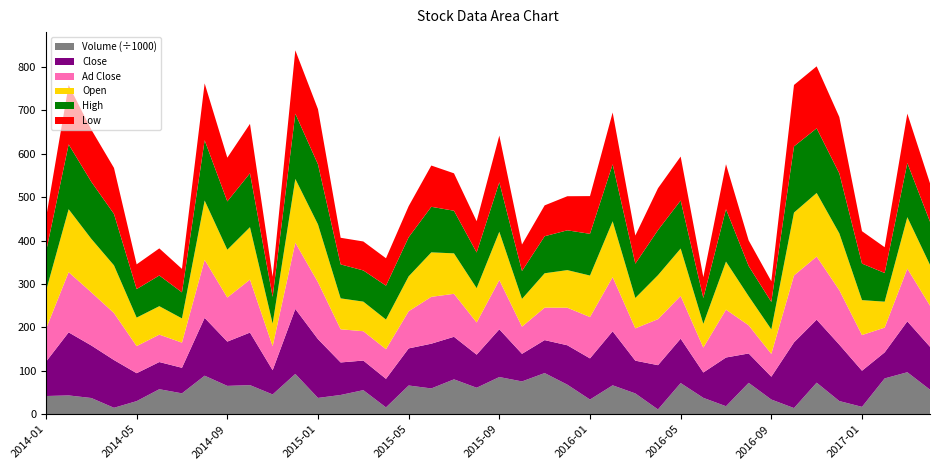

Reading left to right, extract all data points from this chart.

Volume: 2014-01=41921.0	2014-02=43307.0	2014-03=37355.0	2014-04=14835.0	2014-05=30159.0	2014-06=57605.0	2014-07=48088.0	2014-08=88752.0	2014-09=65284.0	2014-10=67043.0	2014-11=45547.0	2014-12=92844.0	2015-01=37532.0	2015-02=44349.0	2015-03=55445.0	2015-04=15713.0	2015-05=66178.0	2015-06=59407.0	2015-07=80340.0	2015-08=60990.0	2015-09=85672.0	2015-10=75545.0	2015-11=94791.0	2015-12=68141.0	2016-01=33793.0	2016-02=66570.0	2016-03=47892.0	2016-04=11015.0	2016-05=71813.0	2016-06=37712.0	2016-07=18415.0	2016-08=72292.0	2016-09=33833.0	2016-10=14158.0	2016-11=72680.0	2016-12=30309.0	2017-01=16970.0	2017-02=82474.0	2017-03=96704.0	2017-04=56540.0
Ad Close: 2014-01=75.5	2014-02=138.7	2014-03=122.5	2014-04=108.3	2014-05=62.5	2014-06=63.1	2014-07=58.0	2014-08=133.7	2014-09=101.6	2014-10=122.1	2014-11=55.3	2014-12=152.7	2015-01=131.1	2015-02=76.4	2015-03=67.6	2015-04=68.3	2015-05=85.6	2015-06=108.0	2015-07=99.0	2015-08=74.1	2015-09=113.5	2015-10=62.6	2015-11=74.8	2015-12=86.5	2016-01=95.3	2016-02=124.9	2016-03=74.4	2016-04=106.0	2016-05=98.4	2016-06=57.4	2016-07=110.3	2016-08=64.9	2016-09=52.5	2016-10=154.2	2016-11=145.4	2016-12=125.5	2017-01=82.2	2017-02=57.0	2017-03=121.6	2017-04=94.7
Open: 2014-01=87.5	2014-02=145.1	2014-03=123.2	2014-04=109.9	2014-05=65.6	2014-06=65.6	2014-07=55.8	2014-08=136.6	2014-09=110.1	2014-10=120.8	2014-11=52.1	2014-12=147.0	2015-01=133.2	2015-02=71.2	2015-03=68.2	2015-04=68.3	2015-05=80.4	2015-06=102.5	2015-07=93.2	2015-08=79.1	2015-09=111.2	2015-10=64.0	2015-11=79.2	2015-12=86.6	2016-01=95.6	2016-02=128.5	2016-03=70.0	2016-04=101.4	2016-05=109.2	2016-06=54.6	2016-07=110.8	2016-08=67.0	2016-09=56.5	2016-10=144.9	2016-11=146.6	2016-12=130.8	2017-01=80.5	2017-02=59.8	2017-03=118.4	2017-04=94.0
High: 2014-01=89.7	2014-02=149.3	2014-03=131.4	2014-04=118.5	2014-05=65.7	2014-06=70.7	2014-07=60.0	2014-08=138.8	2014-09=111.3	2014-10=124.2	2014-11=61.5	2014-12=150.2	2015-01=138.4	2015-02=78.3	2015-03=71.8	2015-04=78.1	2015-05=90.0	2015-06=105.0	2015-07=98.2	2015-08=82.1	2015-09=114.0	2015-10=64.3	2015-11=85.3	2015-12=91.7	2016-01=96.1	2016-02=131.3	2016-03=79.0	2016-04=103.8	2016-05=110.7	2016-06=59.5	2016-07=120.6	2016-08=69.5	2016-09=63.2	2016-10=152.5	2016-11=148.9	2016-12=138.1	2017-01=84.1	2017-02=66.1	2017-03=124.8	2017-04=99.4
Low: 2014-01=77.8	2014-02=136.5	2014-03=120.2	2014-04=106.0	2014-05=57.1	2014-06=62.4	2014-07=54.1	2014-08=131.1	2014-09=100.8	2014-10=113.8	2014-11=46.4	2014-12=146.0	2015-01=127.1	2015-02=61.3	2015-03=66.8	2015-04=63.2	2015-05=71.7	2015-06=95.1	2015-07=86.2	2015-08=72.1	2015-09=107.6	2015-10=61.0	2015-11=71.1	2015-12=78.5	2016-01=86.9	2016-02=119.4	2016-03=64.8	2016-04=96.4	2016-05=101.3	2016-06=48.1	2016-07=103.7	2016-08=59.1	2016-09=47.6	2016-10=141.5	2016-11=142.8	2016-12=129.9	2017-01=74.7	2017-02=59.4	2017-03=113.8	2017-04=88.6
Close: 2014-01=78.9	2014-02=145.3	2014-03=121.0	2014-04=110.0	2014-05=64.3	2014-06=62.6	2014-07=58.9	2014-08=133.2	2014-09=102.0	2014-10=121.0	2014-11=55.9	2014-12=149.7	2015-01=135.4	2015-02=74.9	2015-03=68.2	2015-04=65.8	2015-05=85.5	2015-06=103.1	2015-07=98.0	2015-08=76.2	2015-09=110.0	2015-10=63.6	2015-11=76.0	2015-12=90.8	2016-01=94.8	2016-02=124.5	2016-03=75.5	2016-04=102.0	2016-05=102.2	2016-06=58.4	2016-07=112.3	2016-08=67.7	2016-09=52.6	2016-10=151.4	2016-11=145.2	2016-12=130.0	2017-01=83.2	2017-02=60.0	2017-03=117.3	2017-04=98.8